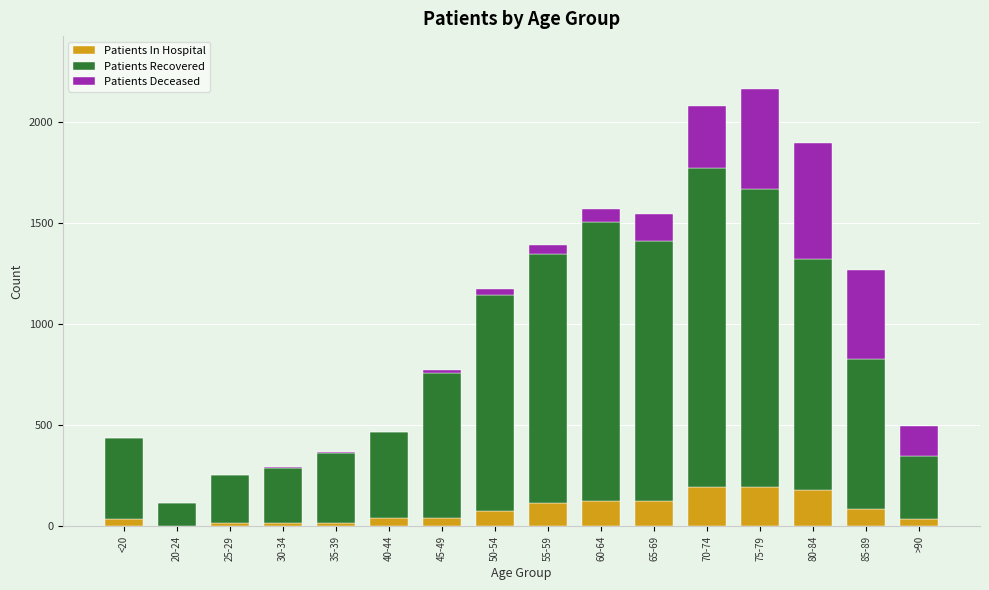

The Patients In Hospital series shows 125 at 65-69. True or false?

True